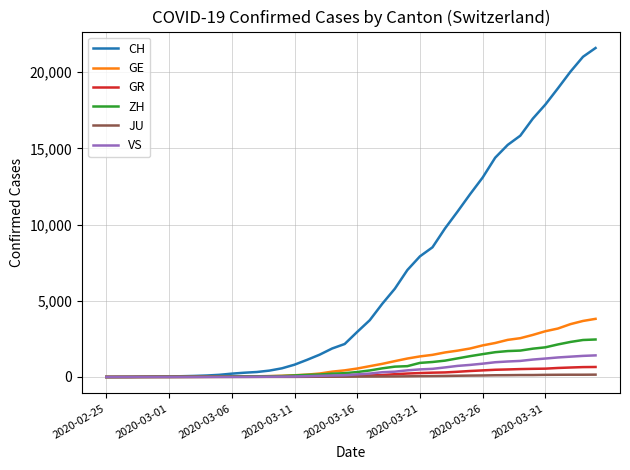

Which series has the widest spread of values?

CH